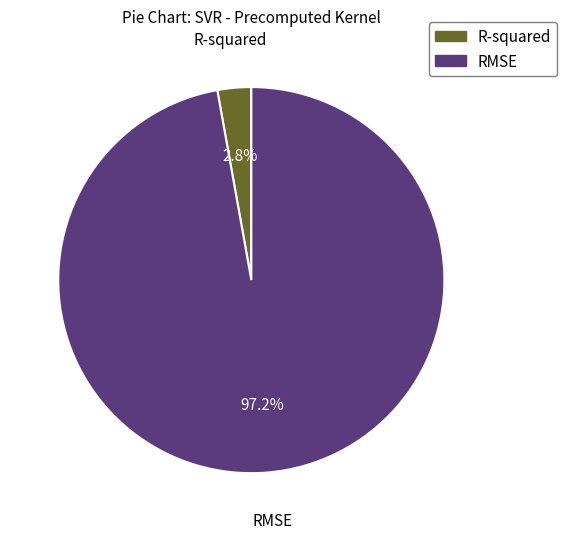

Which category has the biggest portion of the pie?

RMSE